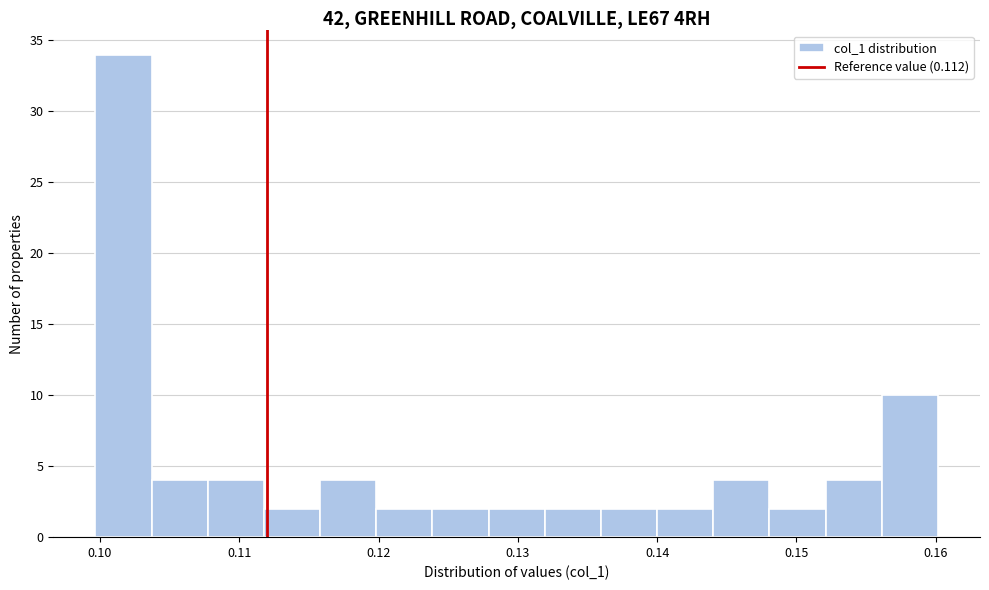

Which range on the x-axis has the tallest bar?

0.100 to 0.104